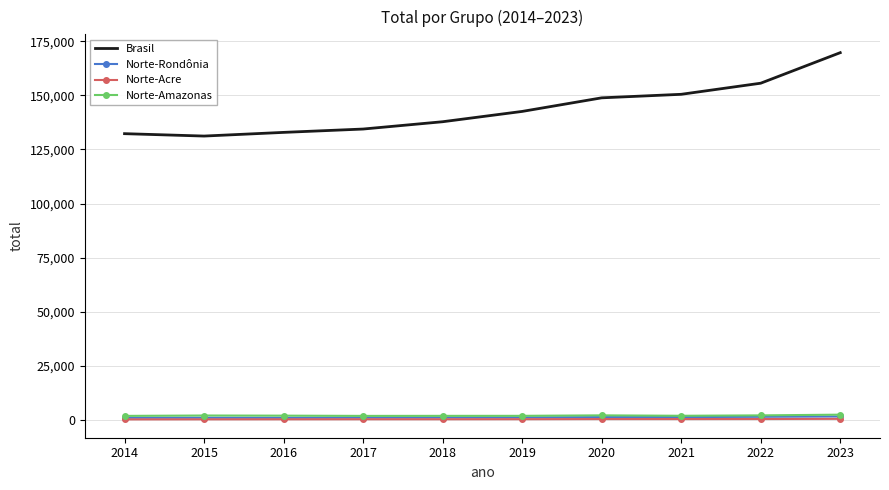

True or false: Norte-Amazonas and Brasil intersect in this chart.

False